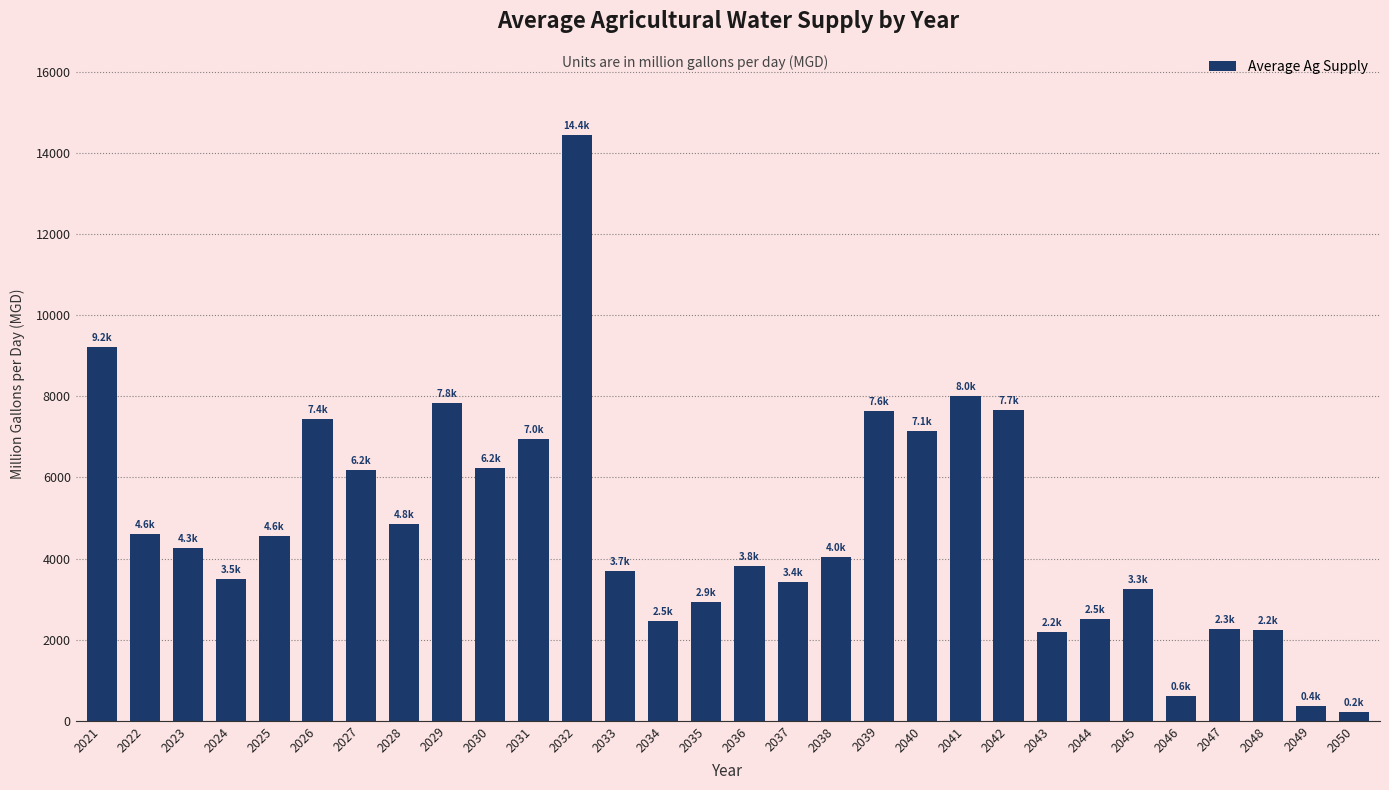

What is the minimum value shown in the chart?

217.8